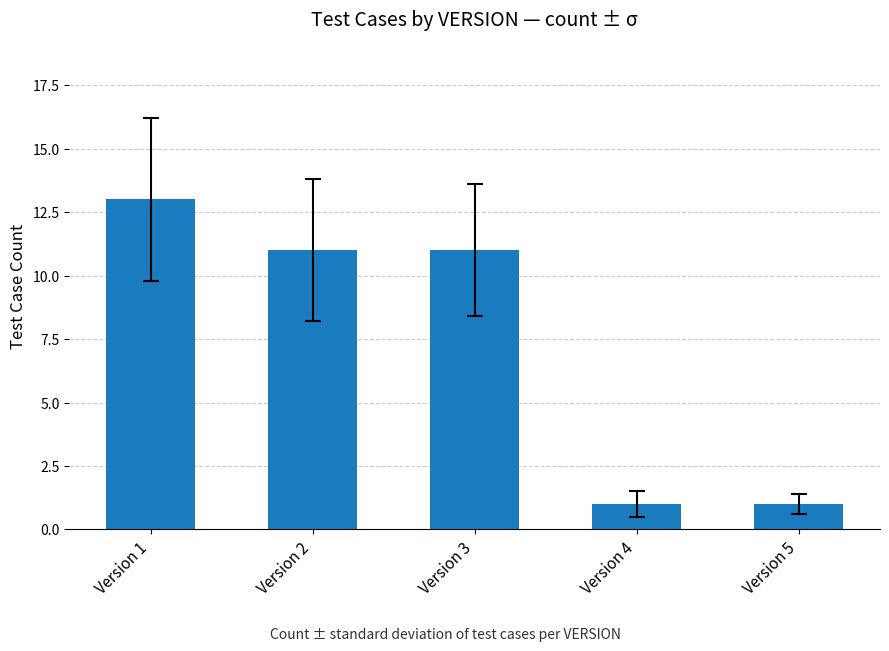

Does the chart contain stacked bars?

No